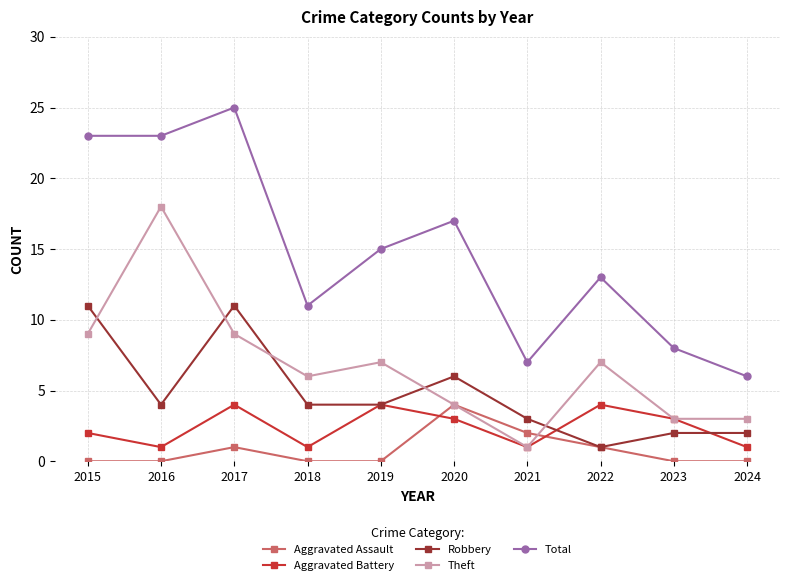

Count the number of categories in the chart.

10